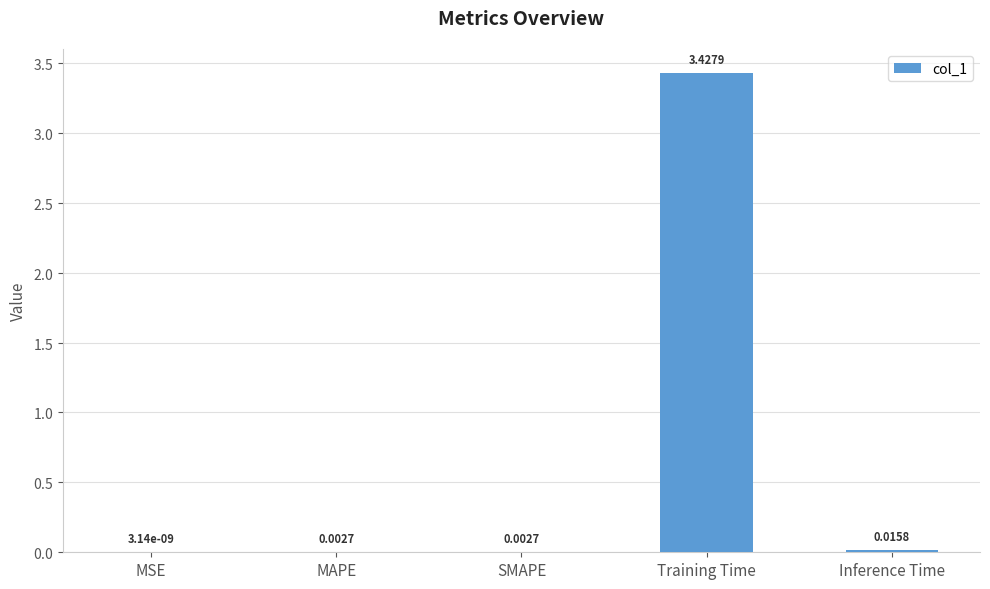

At which category does the chart reach its peak across all series?

Training Time